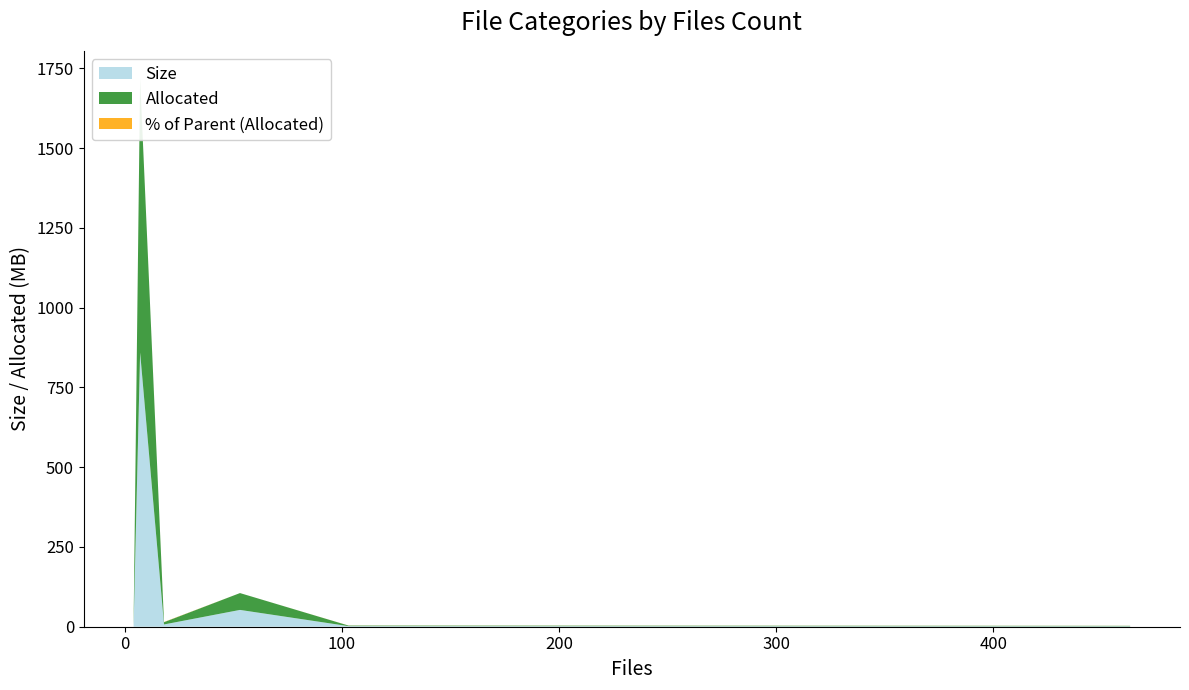

Reading right to left, transcribe all the data shown in this chart.

Size: Video Files=7.1	Text Files=4.6	Office Files and Documents=1.8	Miscellaneous Files=52.7	Graphic Files=1.4	Container Files=859.6
Allocated: Video Files=7.1	Text Files=12.0	Office Files and Documents=1.8	Miscellaneous Files=52.8	Graphic Files=1.4	Container Files=859.7
% of Parent (Allocated): Video Files=0.6	Text Files=0.0	Office Files and Documents=0.2	Miscellaneous Files=0.0	Graphic Files=0.1	Container Files=0.1